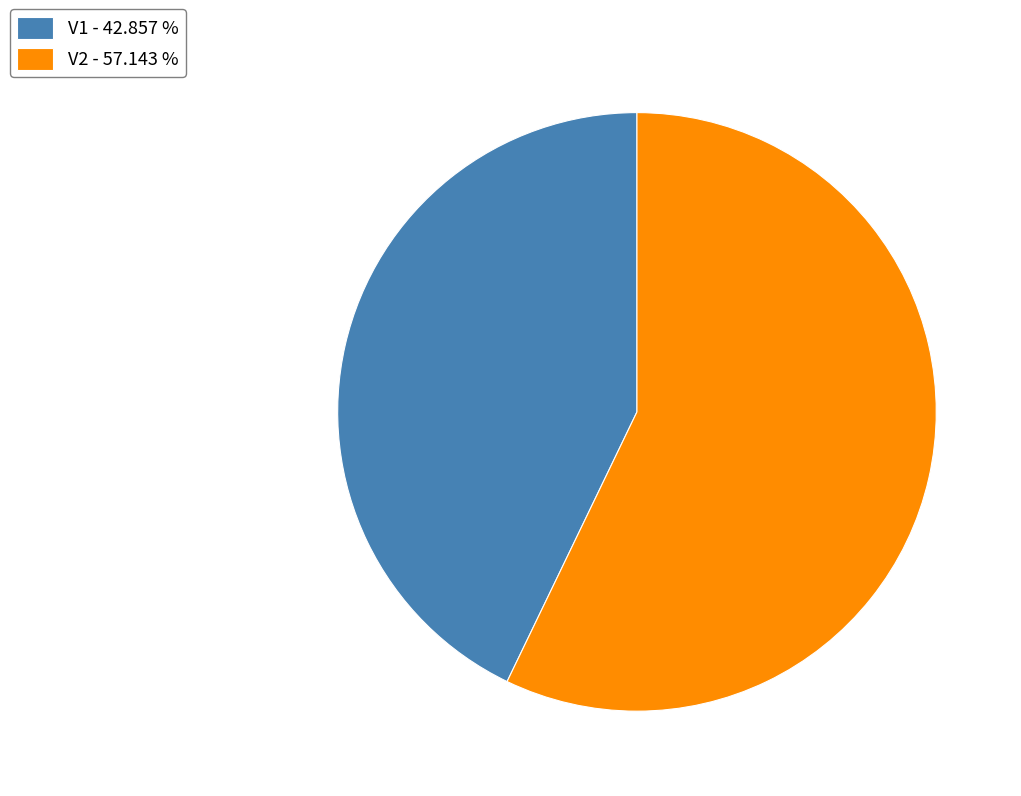

Is the sum of V2 - 57.143 % and V1 - 42.857 % greater than half?

Yes